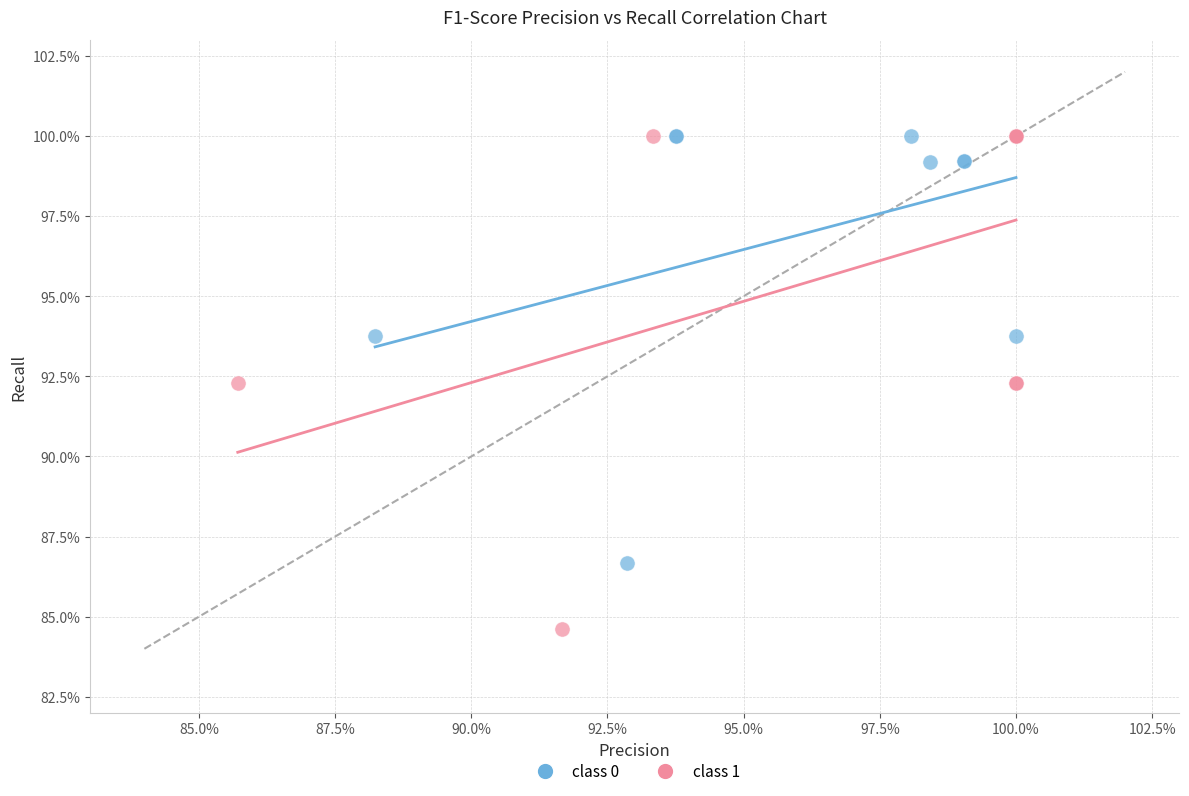

Which series reaches the minimum Y coordinate?

class 1